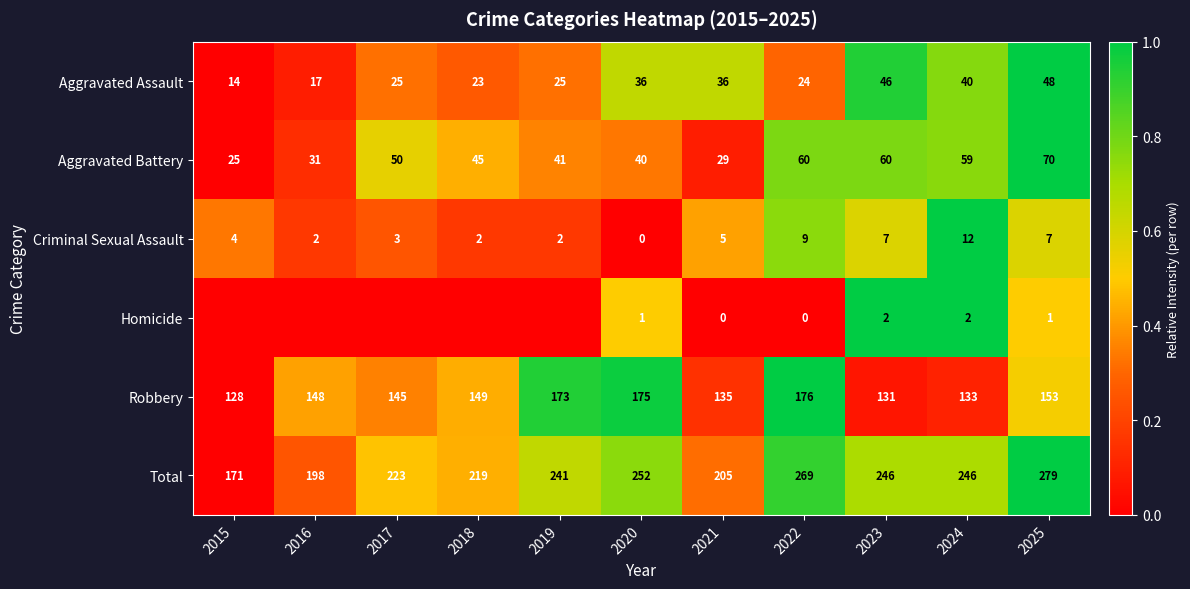

Rank the categories by Robbery value from lowest to highest.

2015, 2023, 2024, 2021, 2017, 2016, 2018, 2025, 2019, 2020, 2022